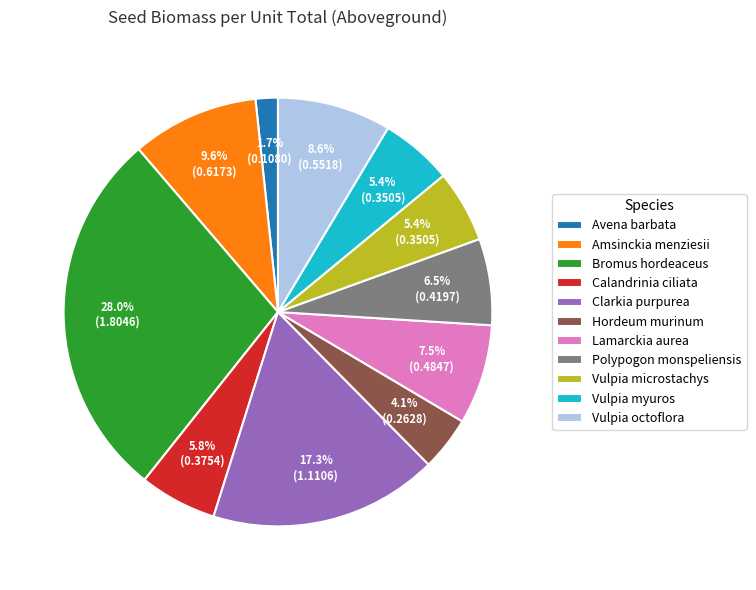

Count the number of slices in the pie.

11